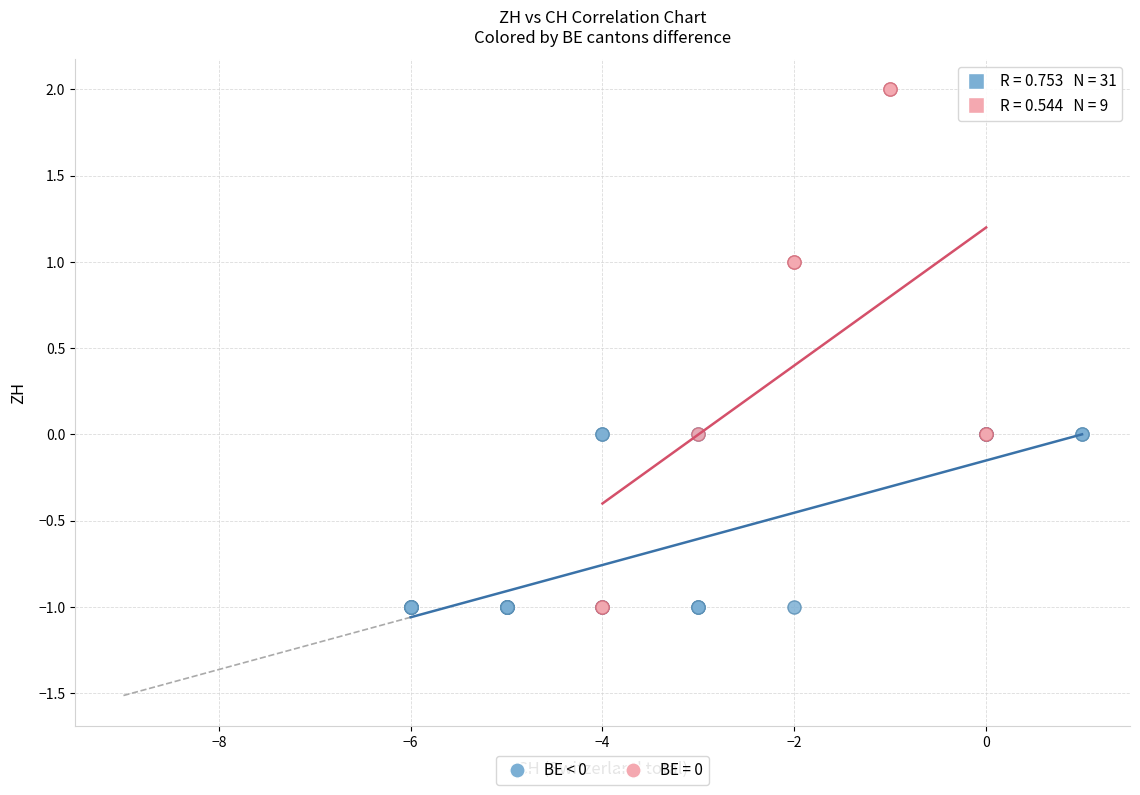

Which series has the widest spread of Y values?

BE = 0